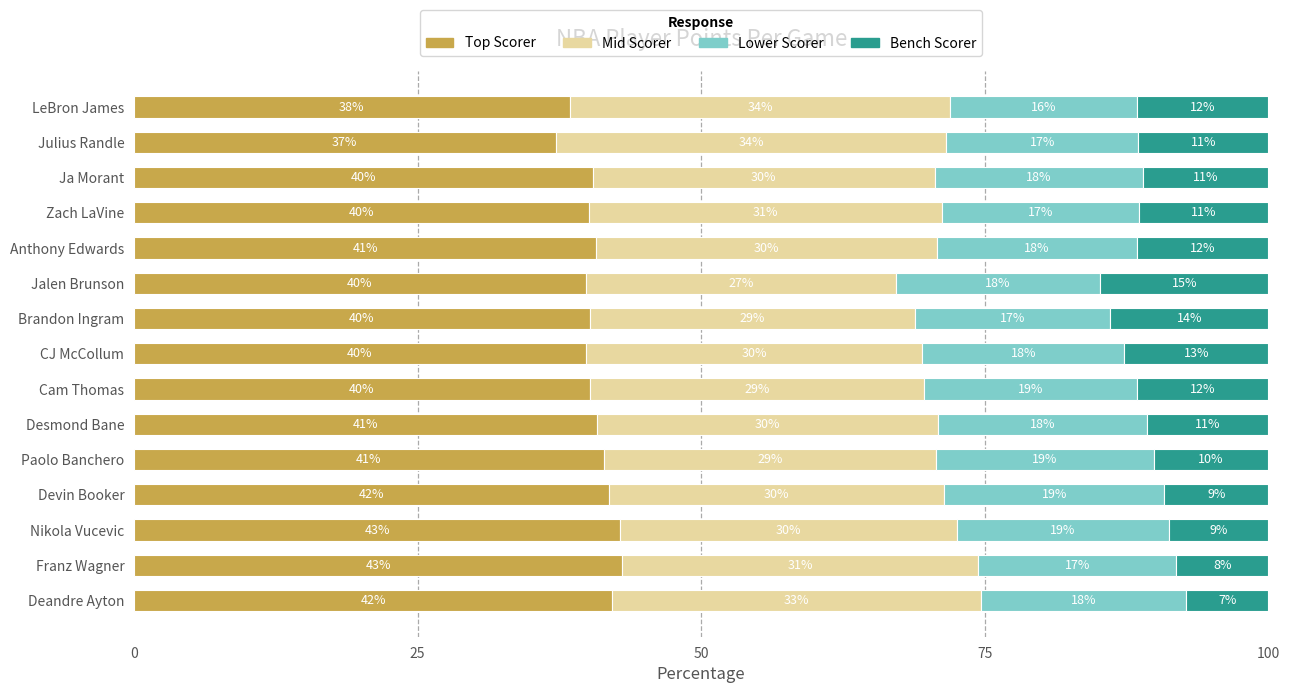

What is the total value across all series at Brandon Ingram?

100.0